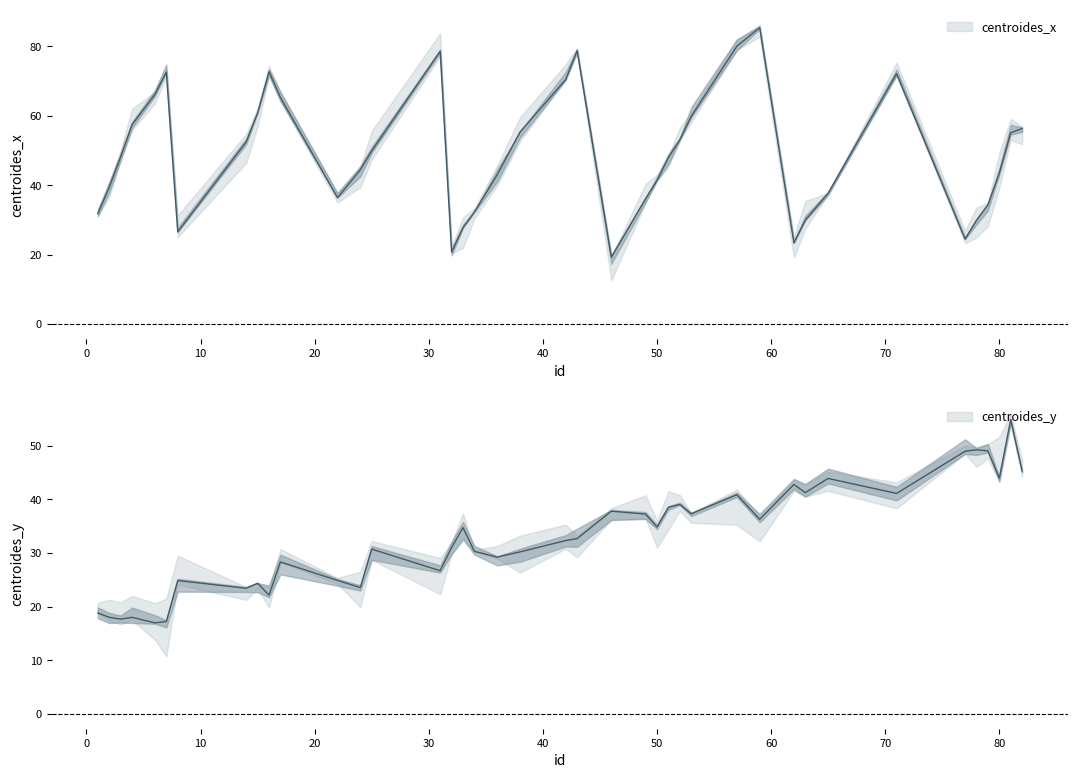

Where is centroides_x nearest to the value 52?

14